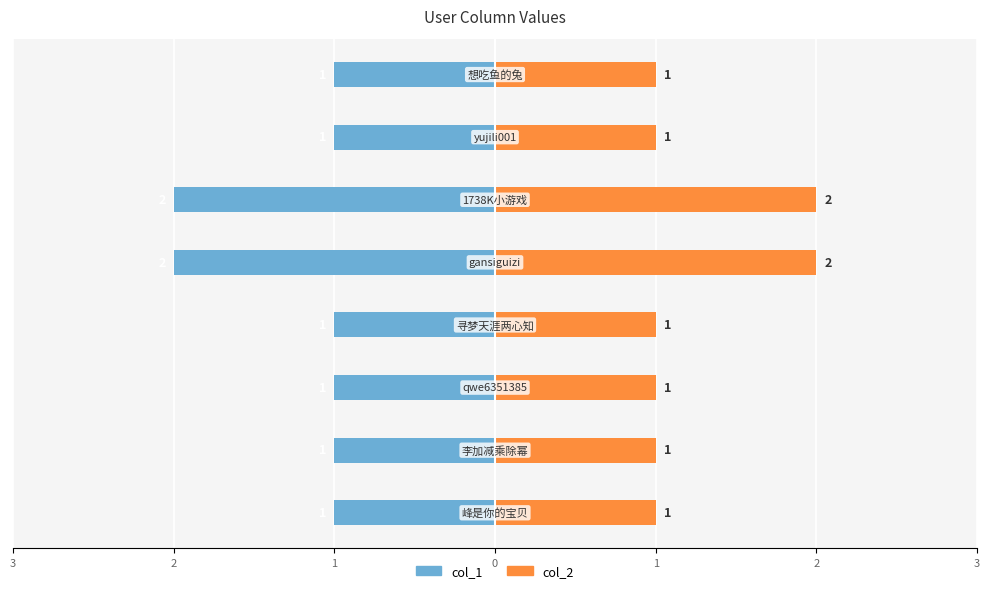

Rank the series by their average value, from highest to lowest.

col_2, col_1